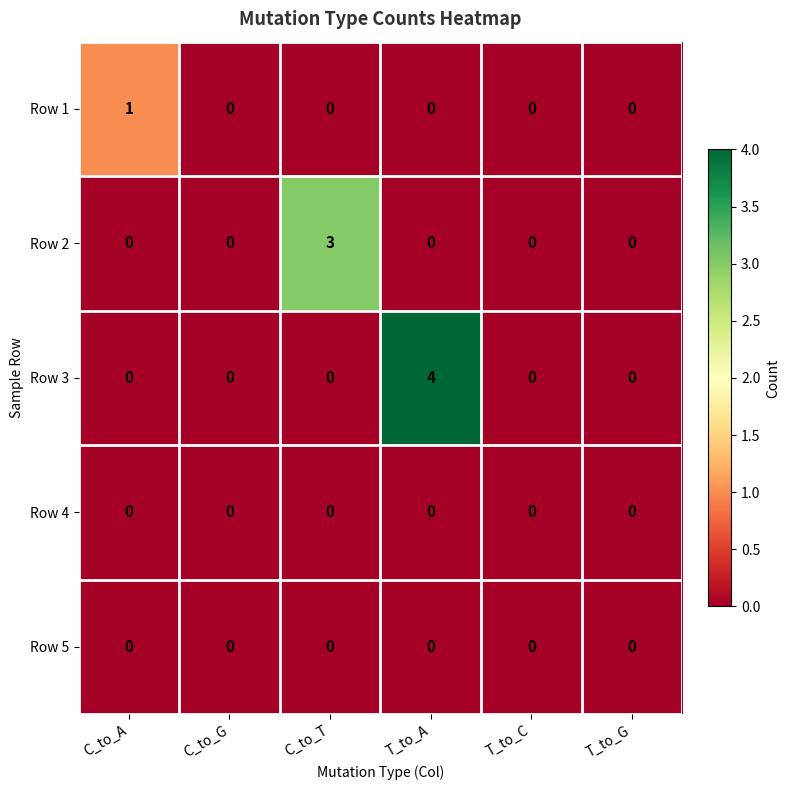

Is it true that Row 4 equals 0 at T_to_A?

True